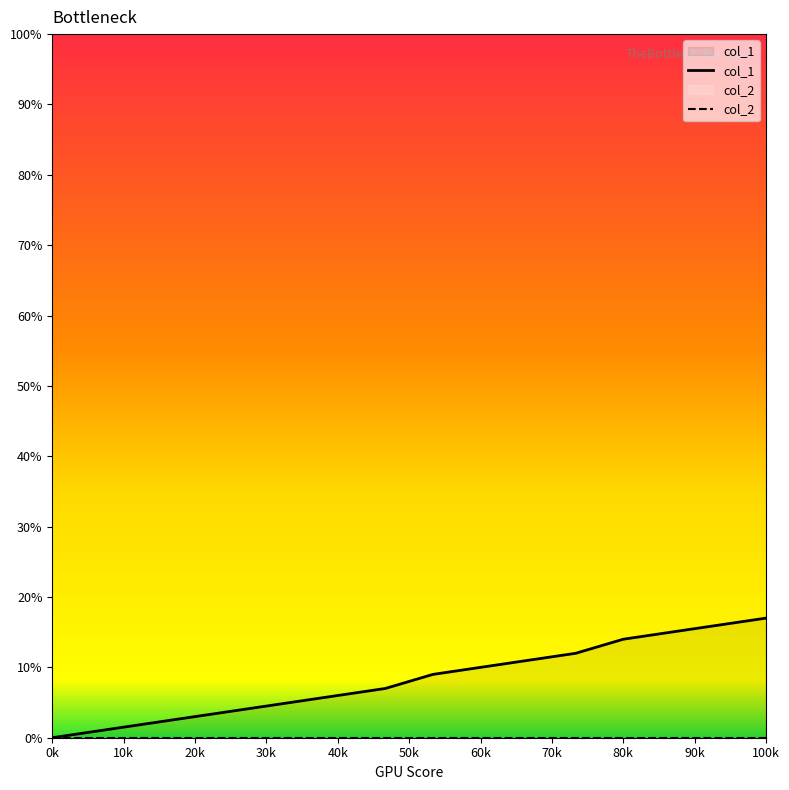

What are all the series names shown in the legend?

col_1, col_2